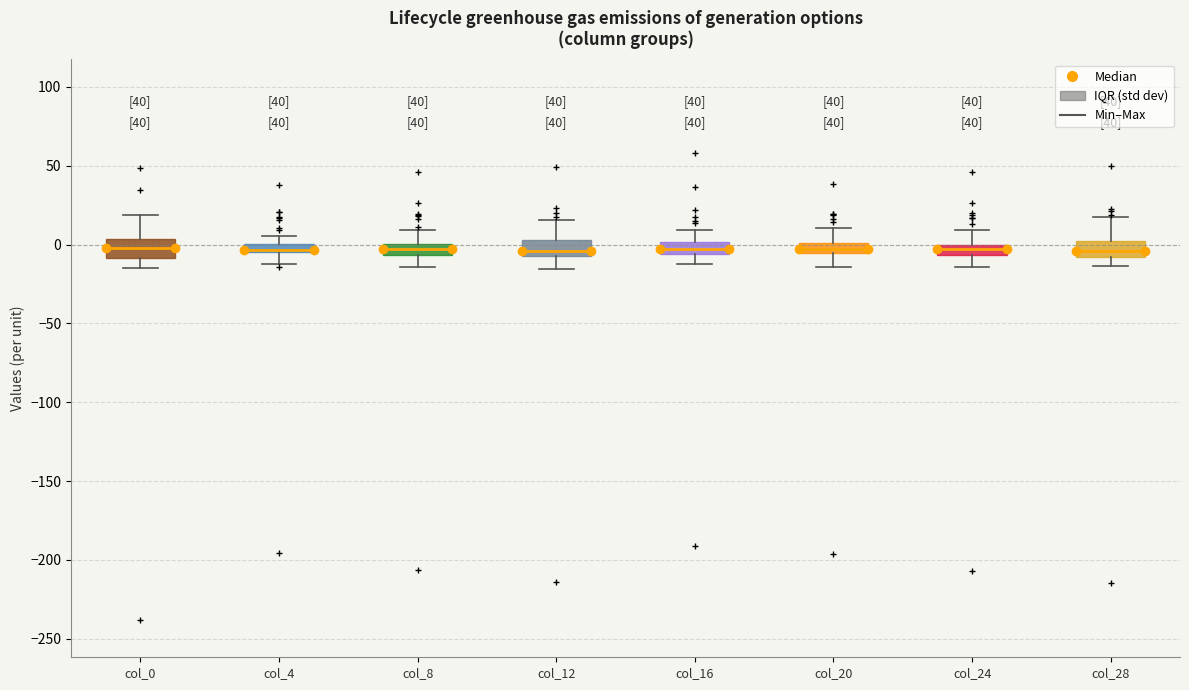

Where is the lower edge of the box for col_24 on the y-axis? The values are not printed on the chart, so give them approximately, as read against the axis.

-5